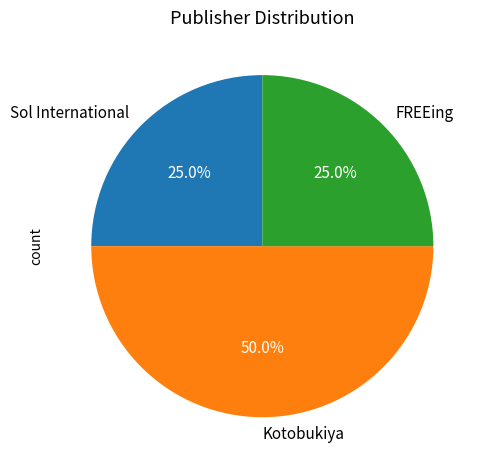

Approximately how many times larger is the value at Kotobukiya compared to FREEing?

2.0